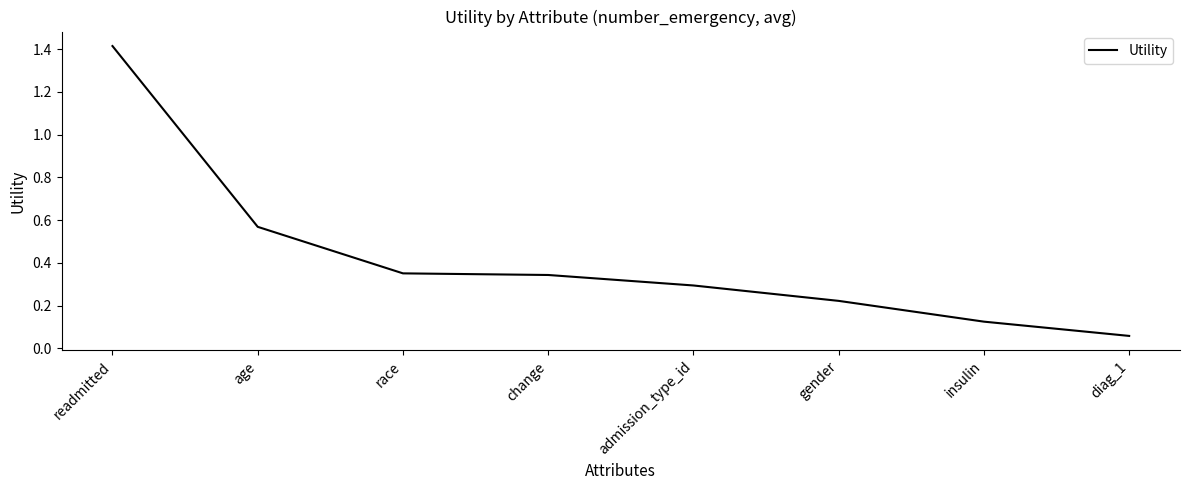

True or false: there are more than 1 points higher than both neighbors.

False